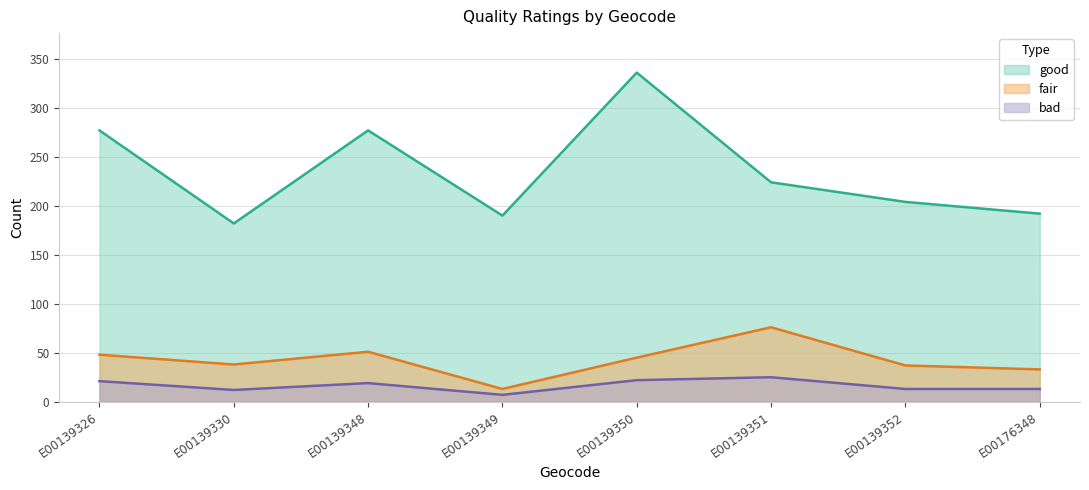

At which category is the sum across all series the highest?

E00139350